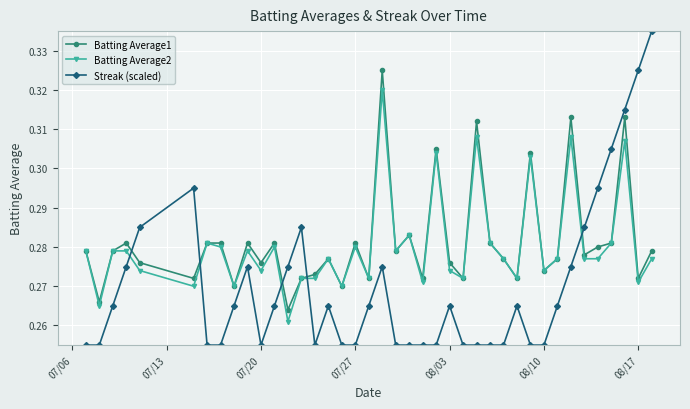

Rank the series by their maximum value, from lowest to highest.

Batting Average2, Batting Average1, Streak (scaled)